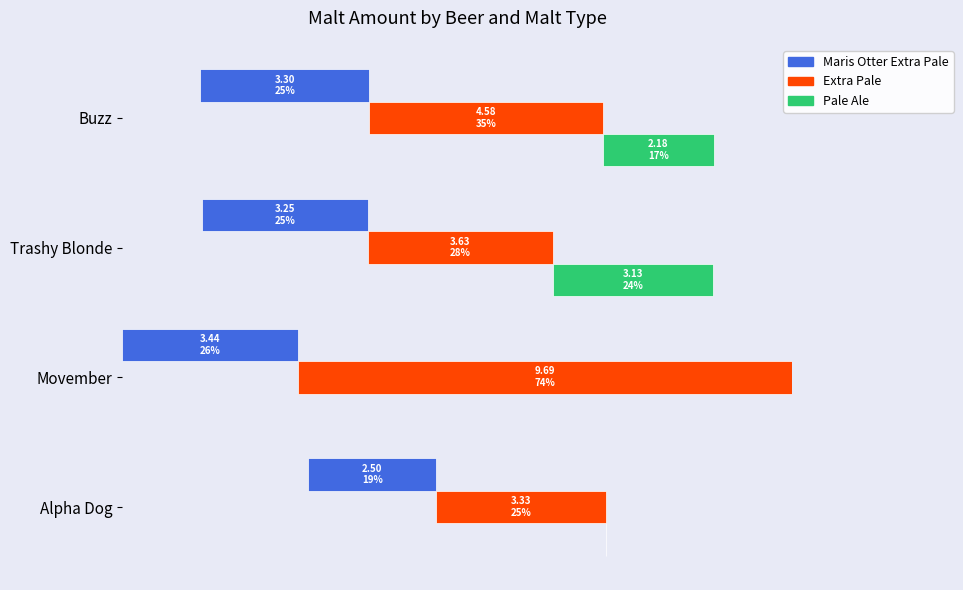

What is the difference between the highest and lowest values at Buzz?

2.4